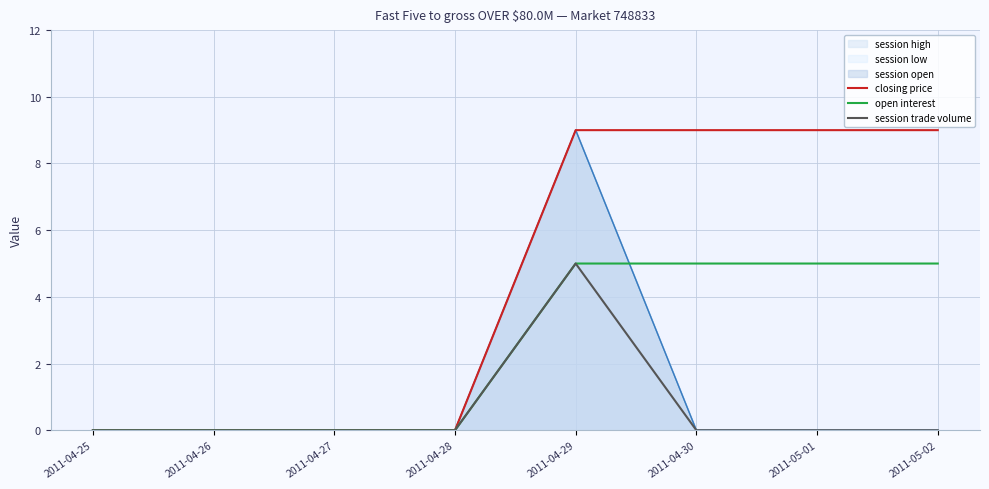

The value of session trade volume at 2011-04-26 is 2. True or false?

False